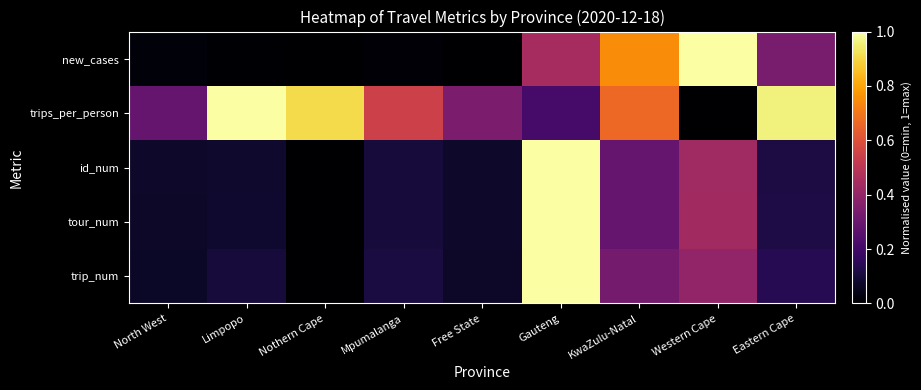

Reading left to right, transcribe all the data shown in this chart.

trip_num: North West=0.1	Limpopo=0.1	Nothern Cape=0.0	Mpumalanga=0.1	Free State=0.1	Gauteng=1.0	KwaZulu-Natal=0.3	Western Cape=0.4	Eastern Cape=0.1
tour_num: North West=0.1	Limpopo=0.1	Nothern Cape=0.0	Mpumalanga=0.1	Free State=0.1	Gauteng=1.0	KwaZulu-Natal=0.3	Western Cape=0.4	Eastern Cape=0.1
id_num: North West=0.1	Limpopo=0.1	Nothern Cape=0.0	Mpumalanga=0.1	Free State=0.1	Gauteng=1.0	KwaZulu-Natal=0.3	Western Cape=0.4	Eastern Cape=0.1
trips_per_person: North West=0.3	Limpopo=1.0	Nothern Cape=0.9	Mpumalanga=0.5	Free State=0.3	Gauteng=0.2	KwaZulu-Natal=0.7	Western Cape=0.0	Eastern Cape=1.0
new_cases: North West=0.0	Limpopo=0.0	Nothern Cape=0.0	Mpumalanga=0.0	Free State=0.0	Gauteng=0.4	KwaZulu-Natal=0.7	Western Cape=1.0	Eastern Cape=0.3